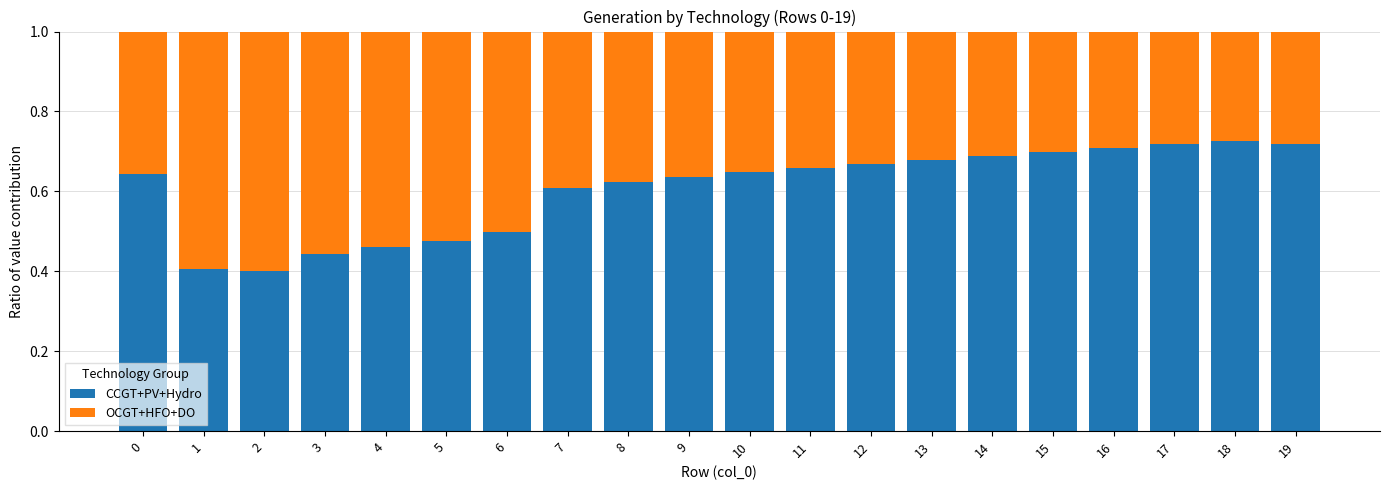

What is the sum of all CCGT+PV+Hydro values?

12.1